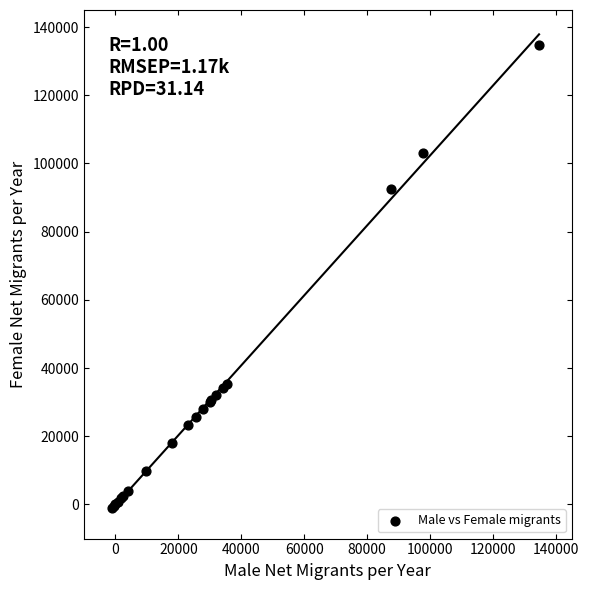

What Y value in the scatter plot is closest to 66884?

92391